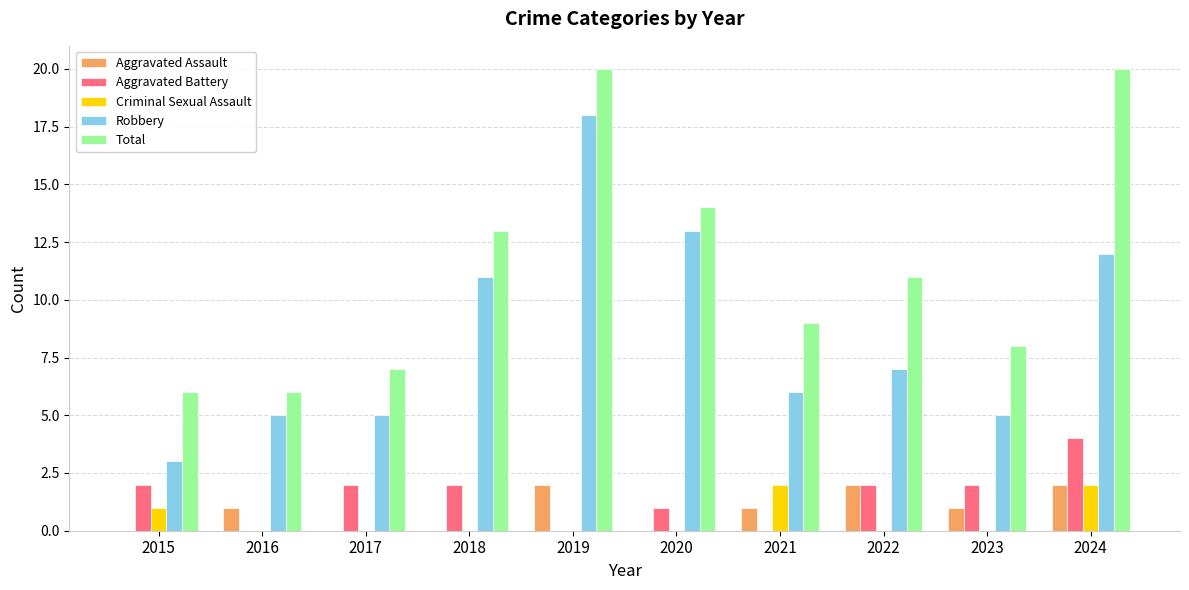

What is the greatest value displayed?

20